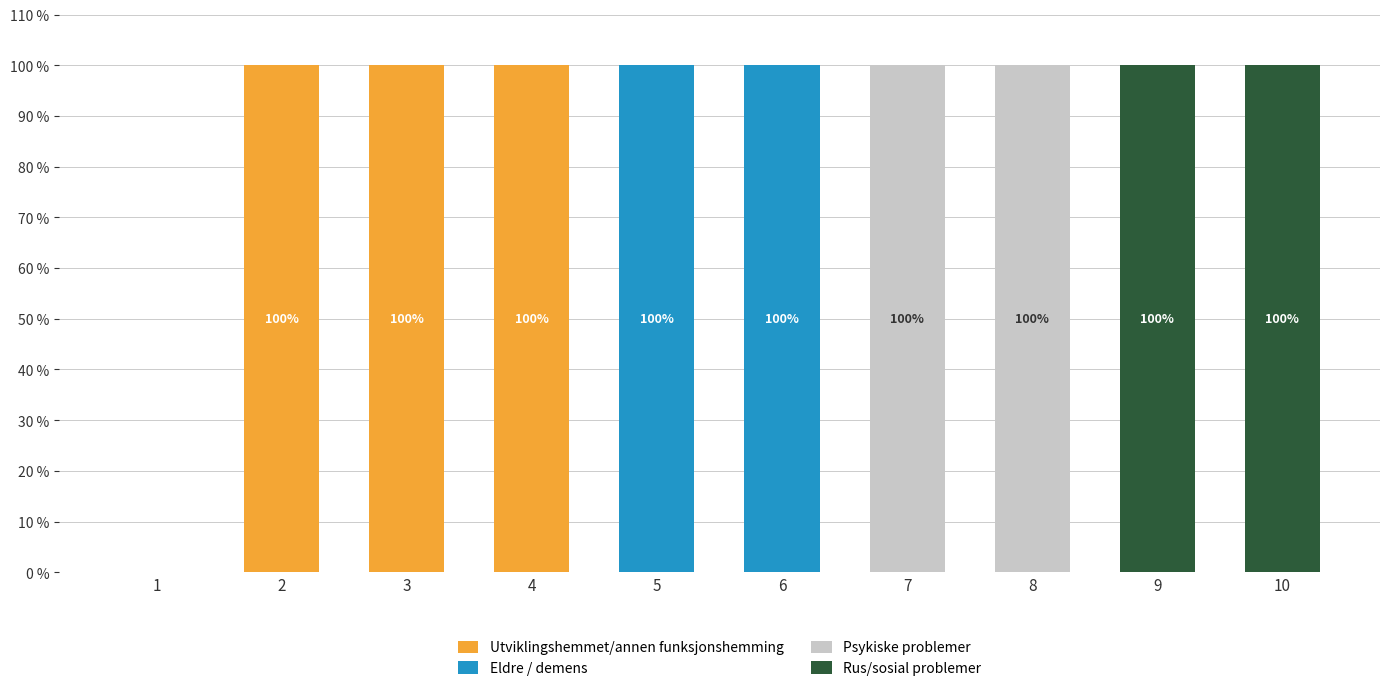

Is it true that Psykiske problemer equals 57 at 8?

False